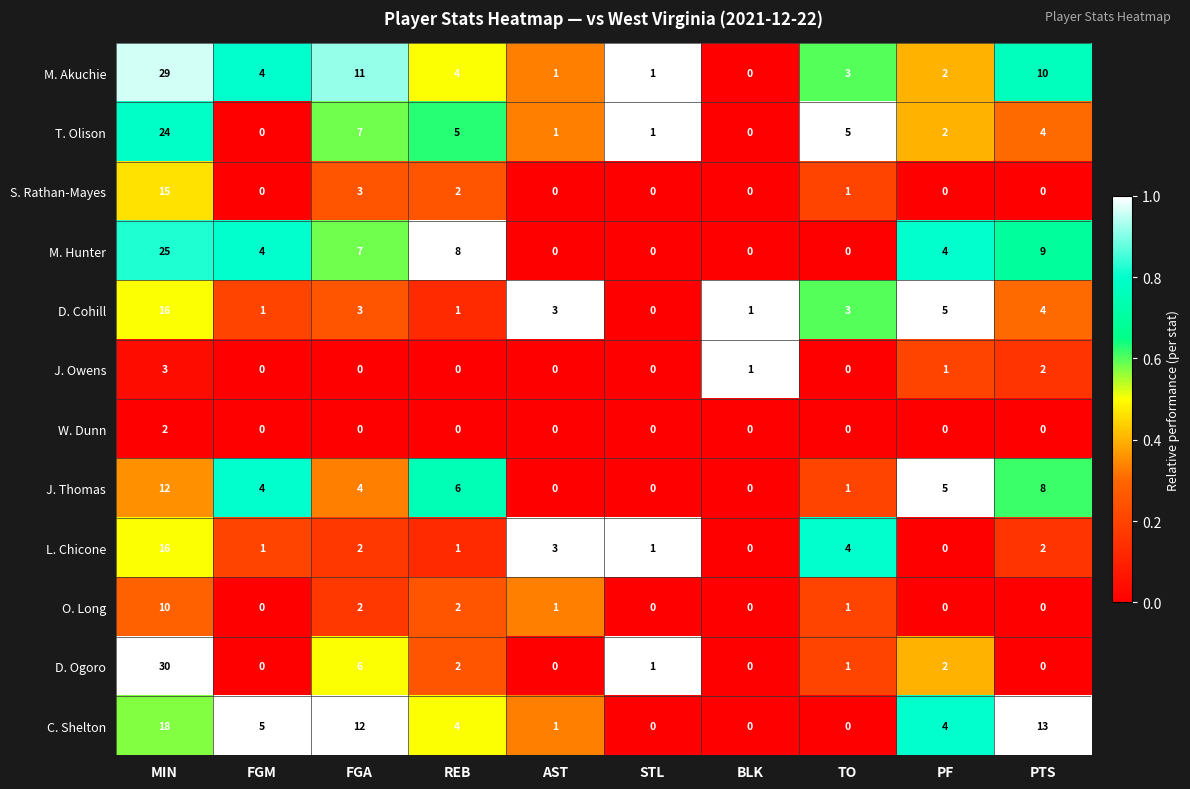

How many distinct data groups are displayed?

12